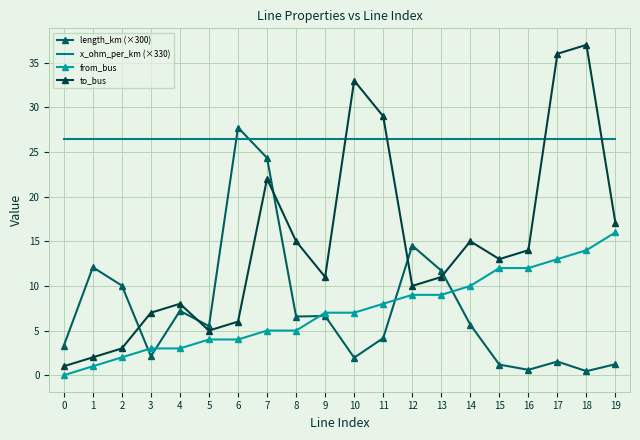

What is the total value across all series at 4?

44.6